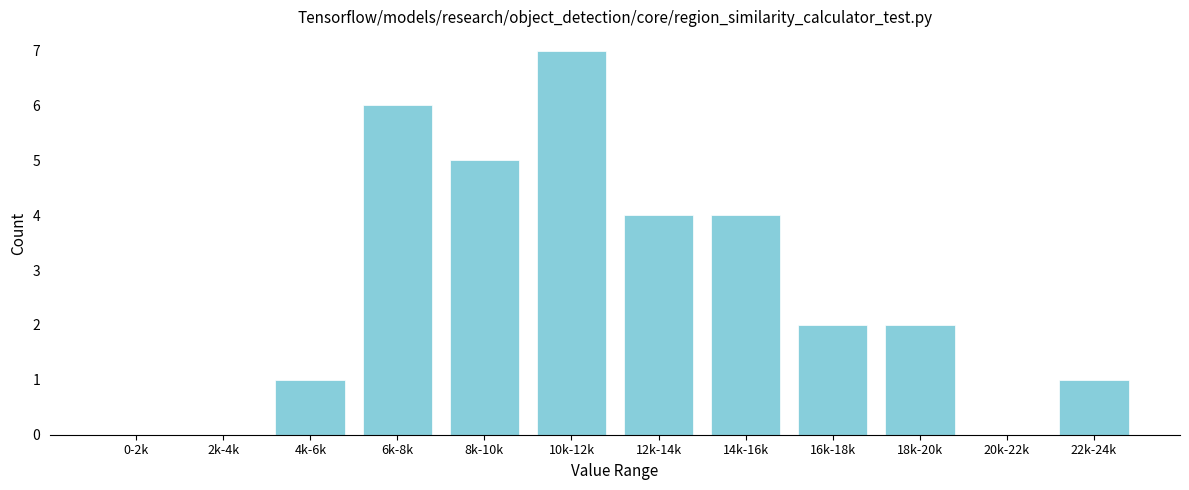

Reading left to right, extract all data points from this chart.

0-2k=0	2k-4k=0	4k-6k=1	6k-8k=6	8k-10k=5	10k-12k=7	12k-14k=4	14k-16k=4	16k-18k=2	18k-20k=2	20k-22k=0	22k-24k=1